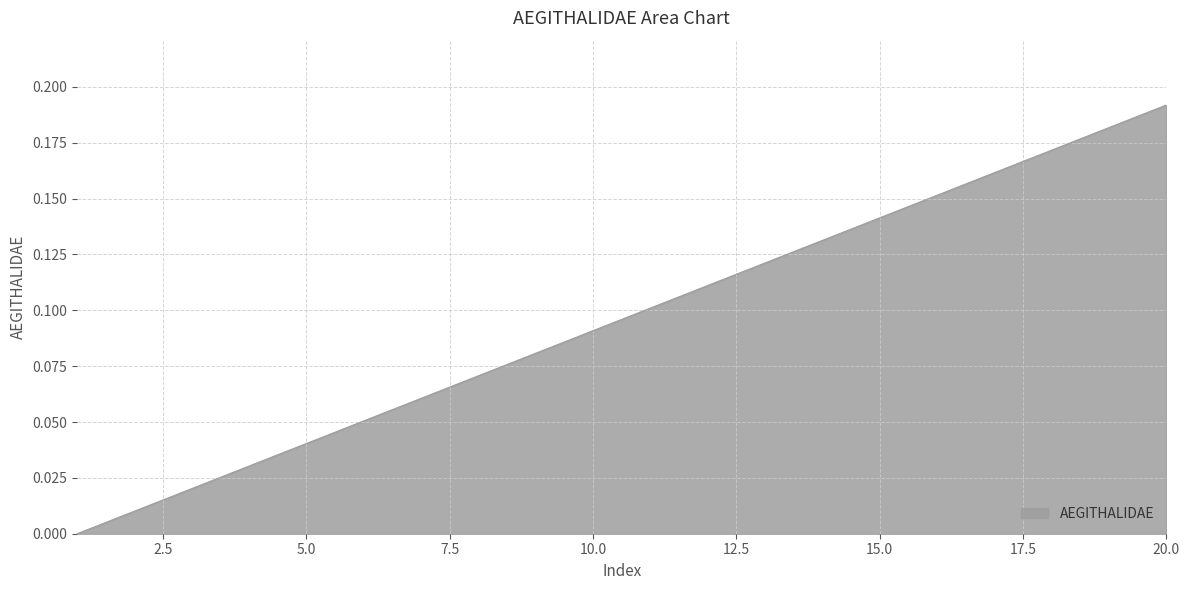

What is the difference between the maximum and minimum values?

0.2